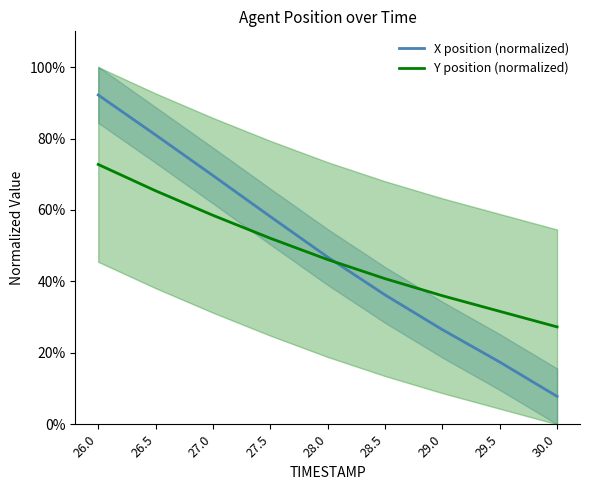

What is the difference between the maximum and second lowest values in the Y position (normalized) series?

41.1